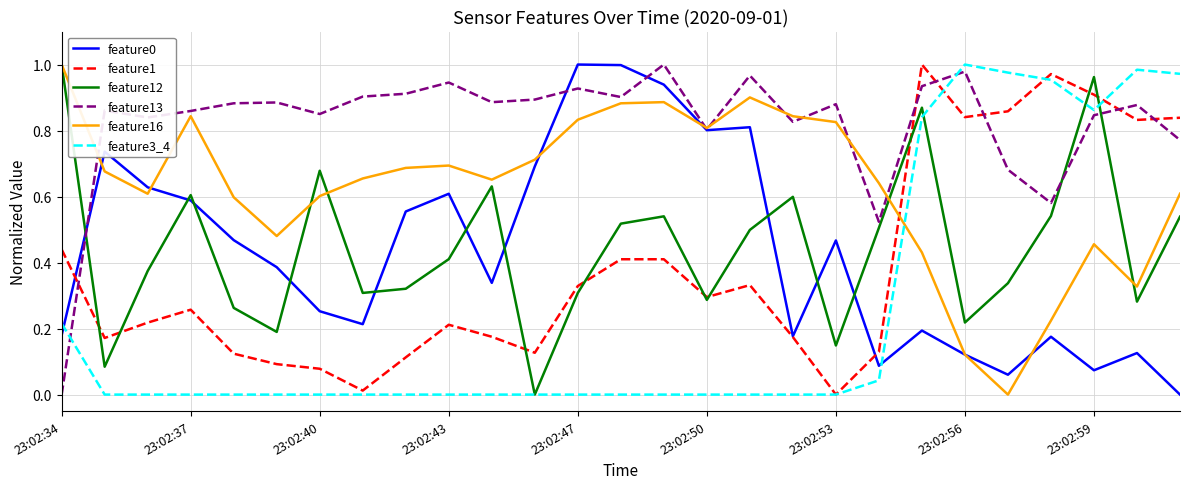

Which series has the largest total across all categories?

feature13